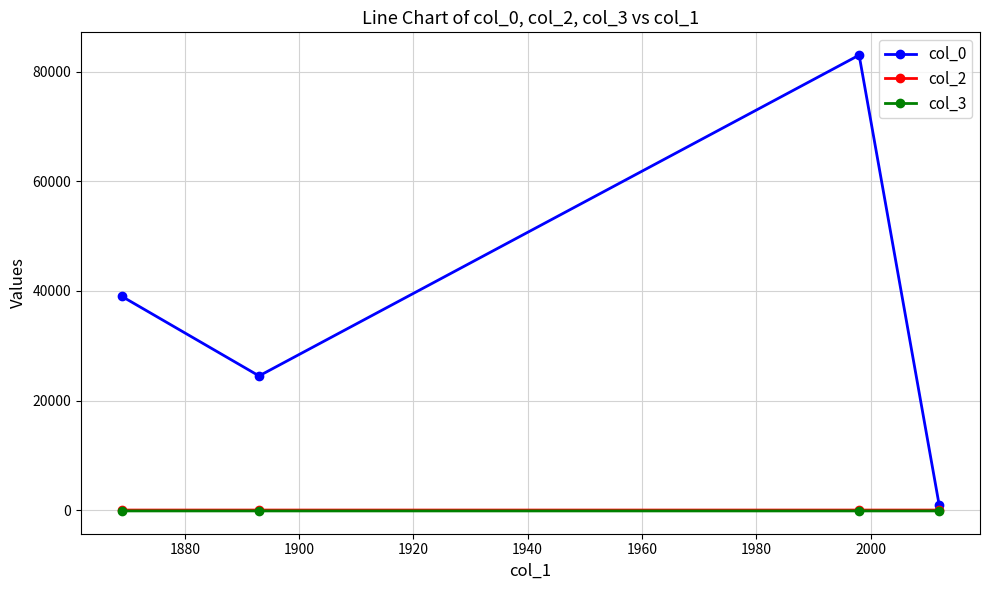

Which series has the largest range (max minus min)?

col_0